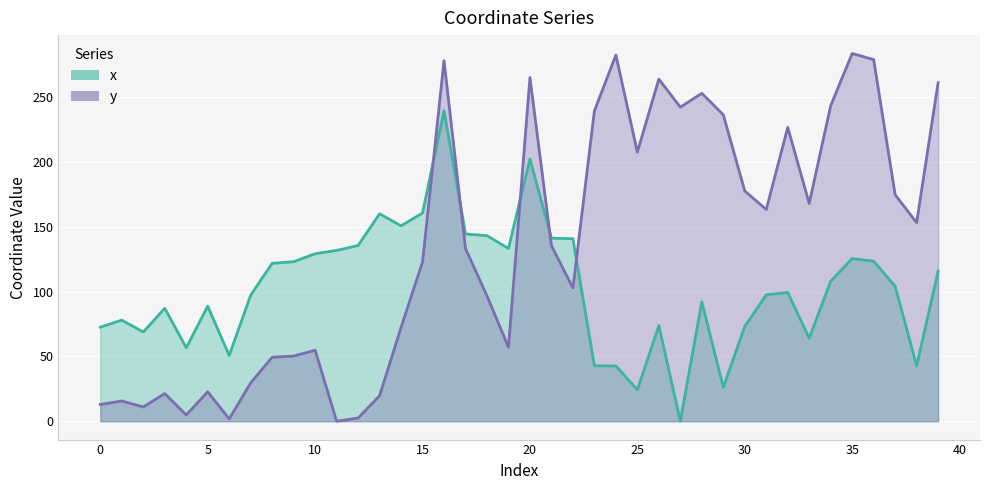

Which label corresponds to the smallest value in the chart?

27